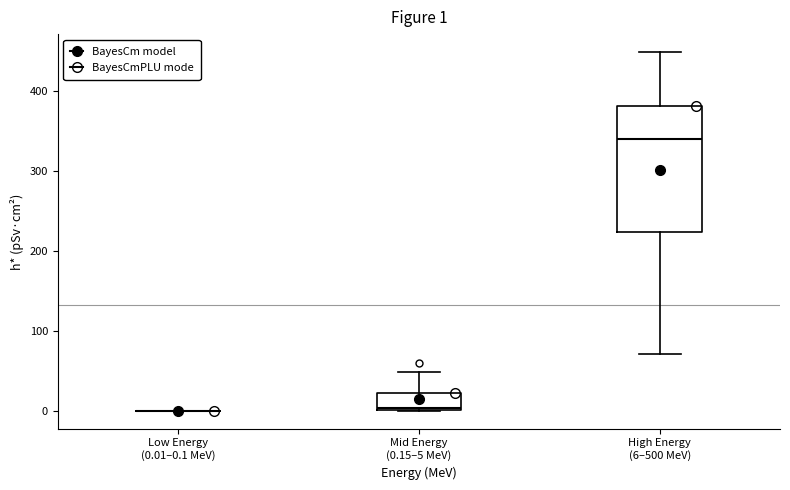

Comparing the boxes themselves (not the whiskers), which one is the tallest?

High Energy (6–500 MeV)